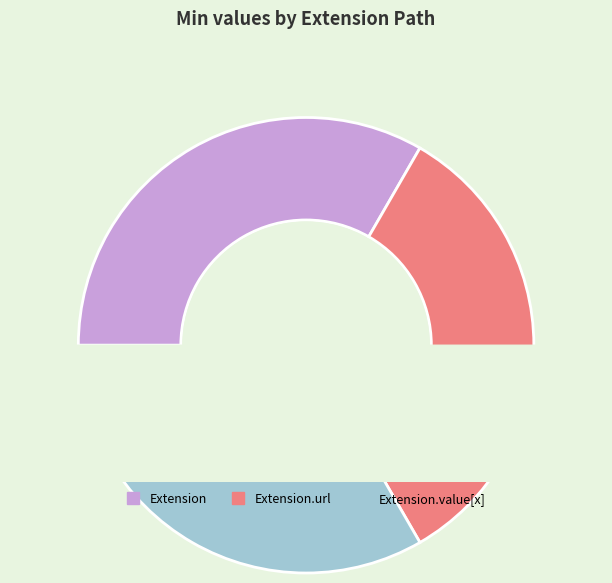

Is it true that Extension.url is 33% of the pie?

True